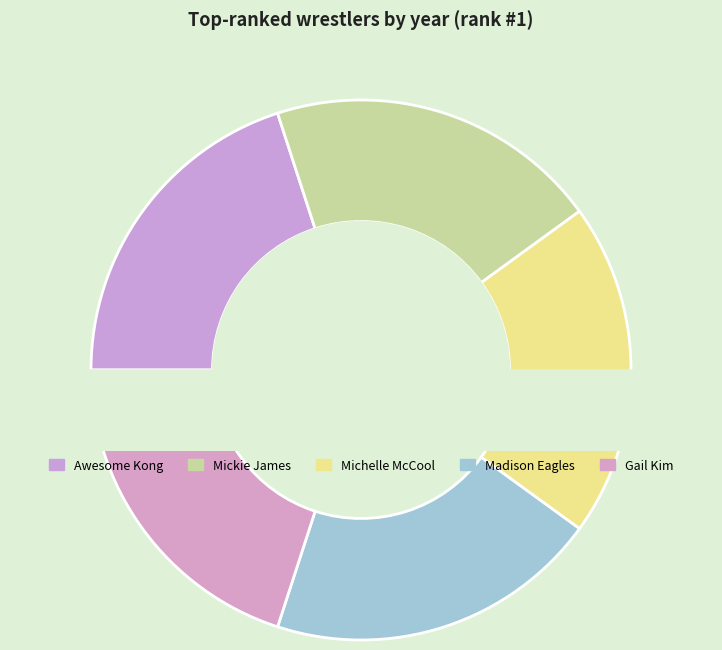

To the nearest percent, what portion does Mickie James represent?

20%